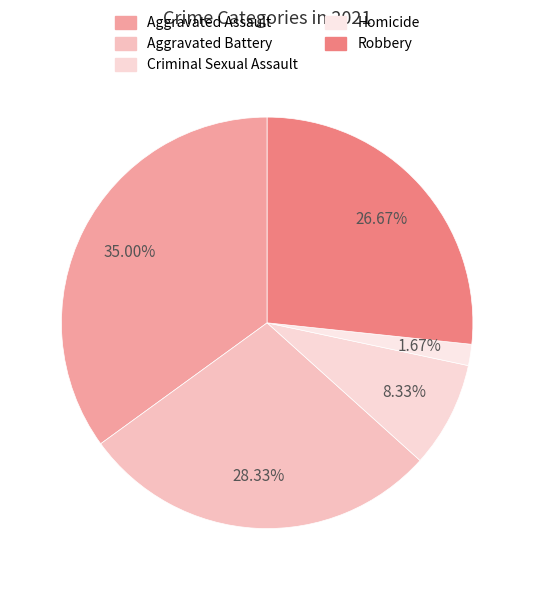

The Homicide slice represents 2% of the pie. True or false?

True